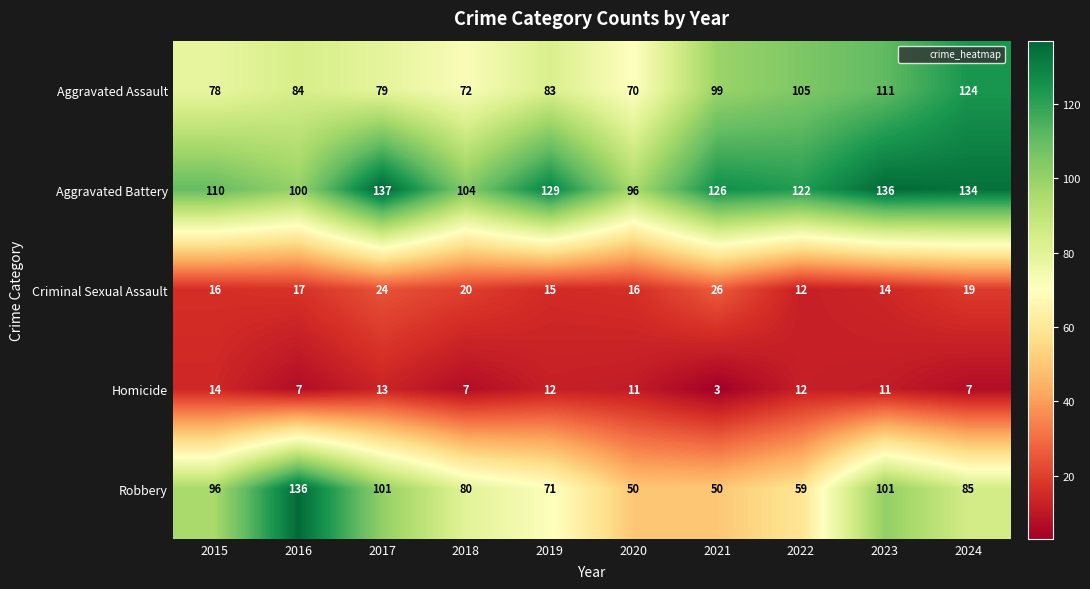

What is the sum of all Aggravated Assault values?

905